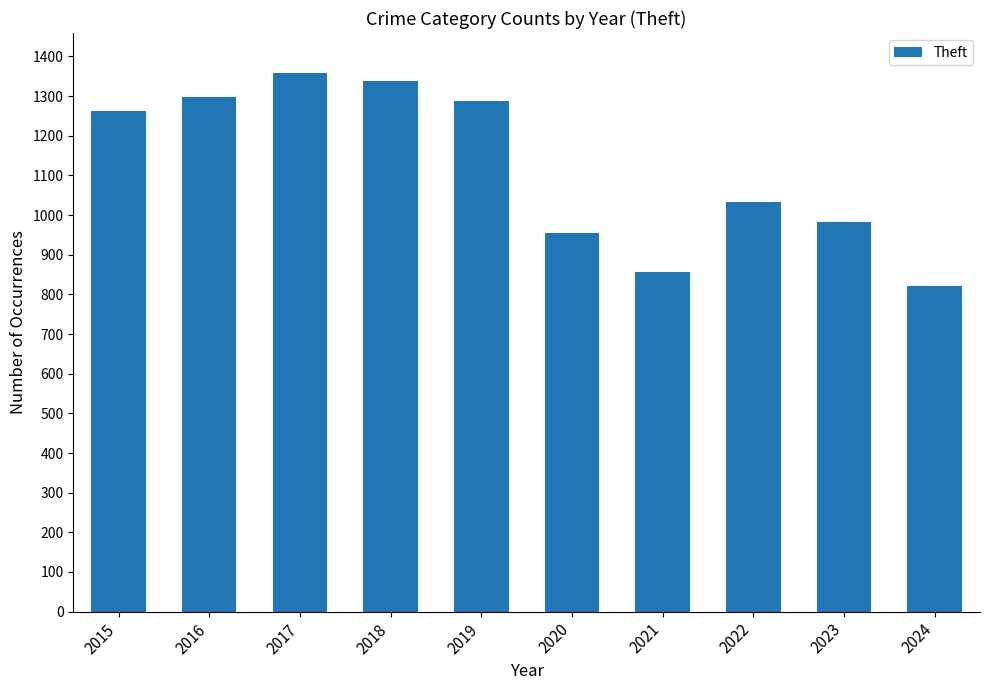

What is the average value?

1119